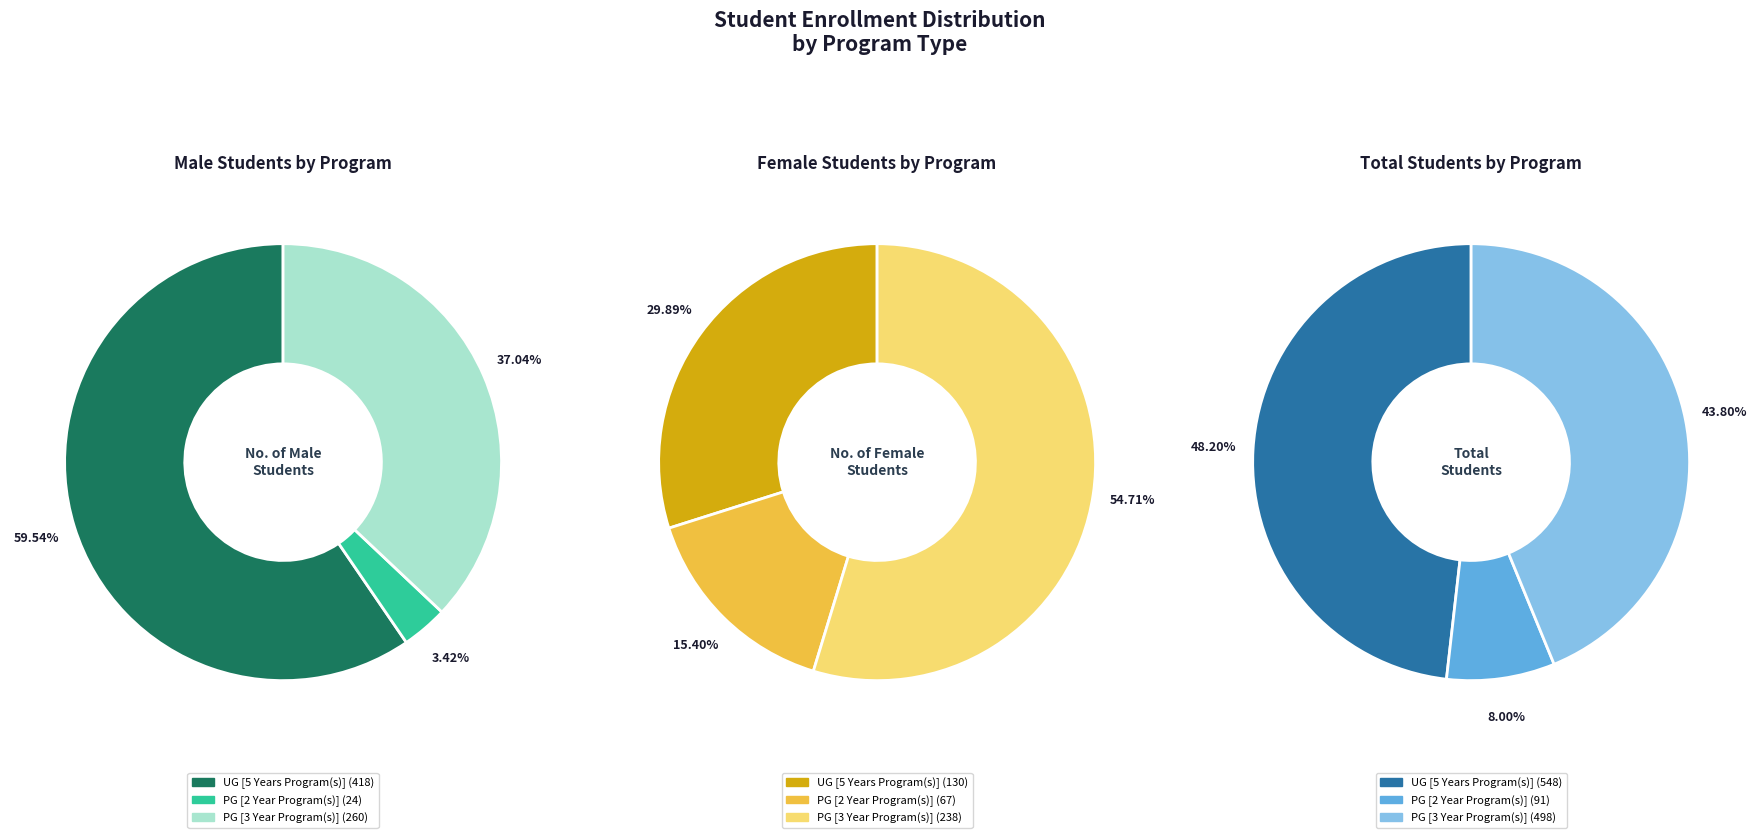

What is the spread (max minus min) of values at PG [2 Year Program(s)]?

67